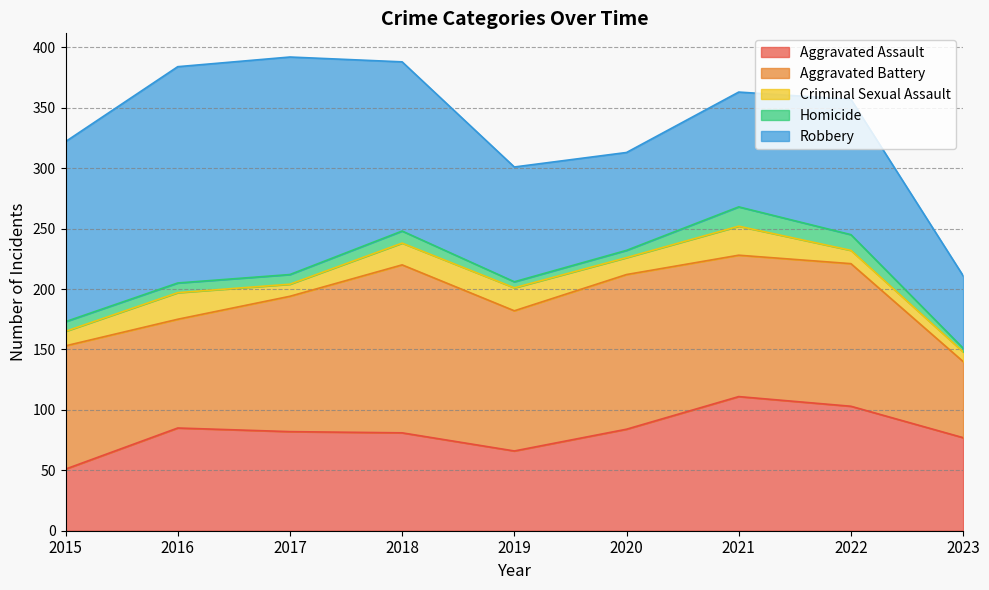

List the series in order of their peak value, highest first.

Robbery, Aggravated Battery, Aggravated Assault, Criminal Sexual Assault, Homicide